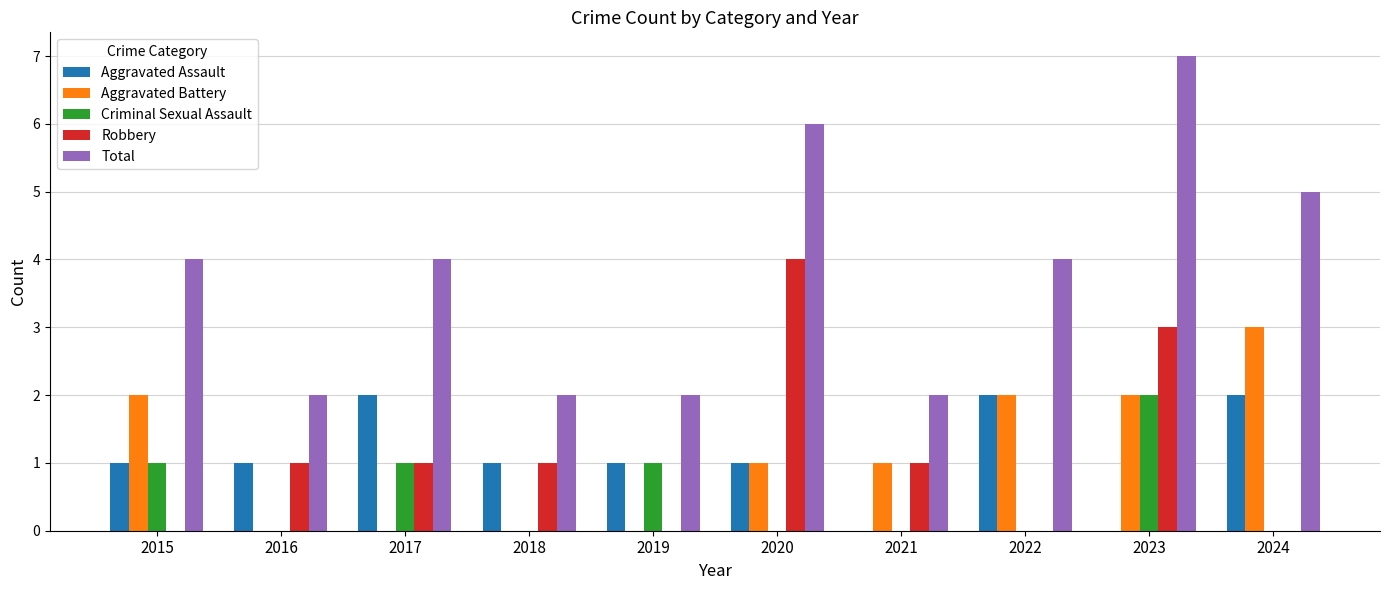

What value does the Robbery series have at 2023?

3